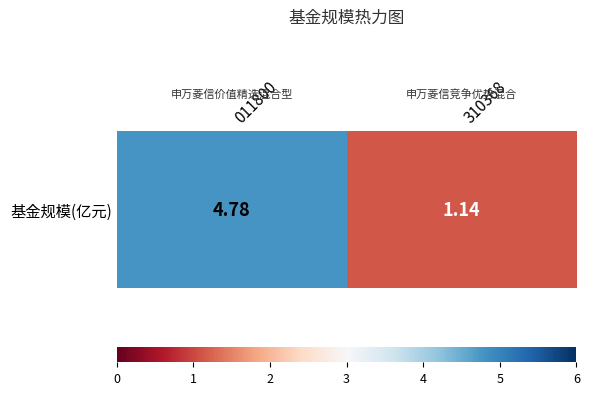

What is the difference between the maximum and minimum values?

3.6